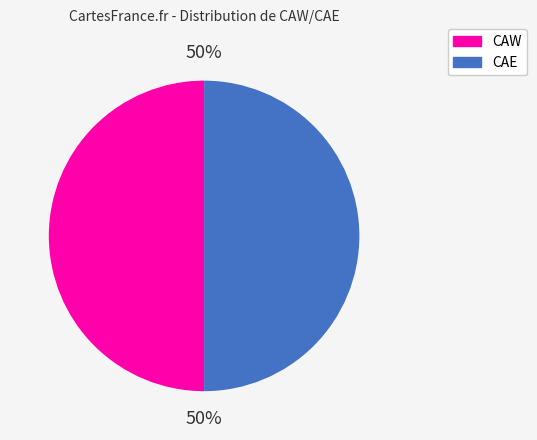

To the nearest percent, what is the average slice percentage?

50%